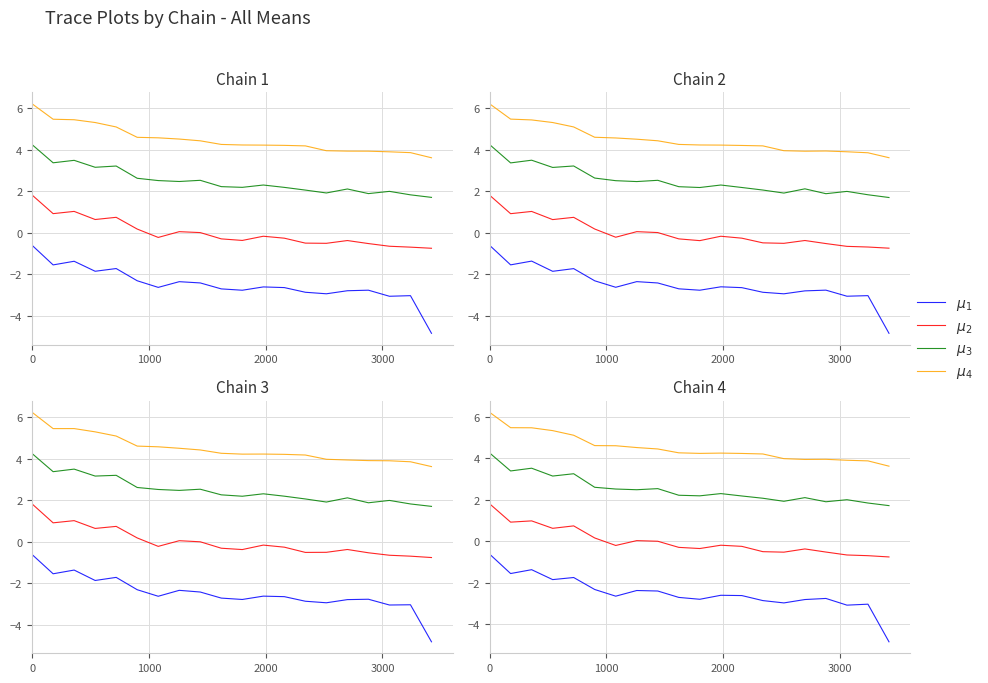

Reading left to right, transcribe all the data shown in this chart.

$\mu_1$: -0.6	-1.6	-1.4	-1.8	-1.7	-2.3	-2.6	-2.4	-2.4	-2.7	-2.8	-2.6	-2.6	-2.9	-3.0	-2.8	-2.8	-3.1	-3.0	-4.8
$\mu_2$: 1.8	0.9	1.0	0.6	0.7	0.2	-0.2	0.0	-0.0	-0.3	-0.4	-0.2	-0.2	-0.5	-0.5	-0.4	-0.5	-0.7	-0.7	-0.8
$\mu_3$: 4.3	3.4	3.5	3.1	3.2	2.6	2.5	2.5	2.5	2.2	2.2	2.3	2.2	2.1	1.9	2.1	1.9	2.0	1.8	1.7
$\mu_4$: 6.2	5.5	5.5	5.3	5.1	4.6	4.6	4.5	4.4	4.3	4.2	4.2	4.2	4.2	4.0	3.9	3.9	3.9	3.9	3.6